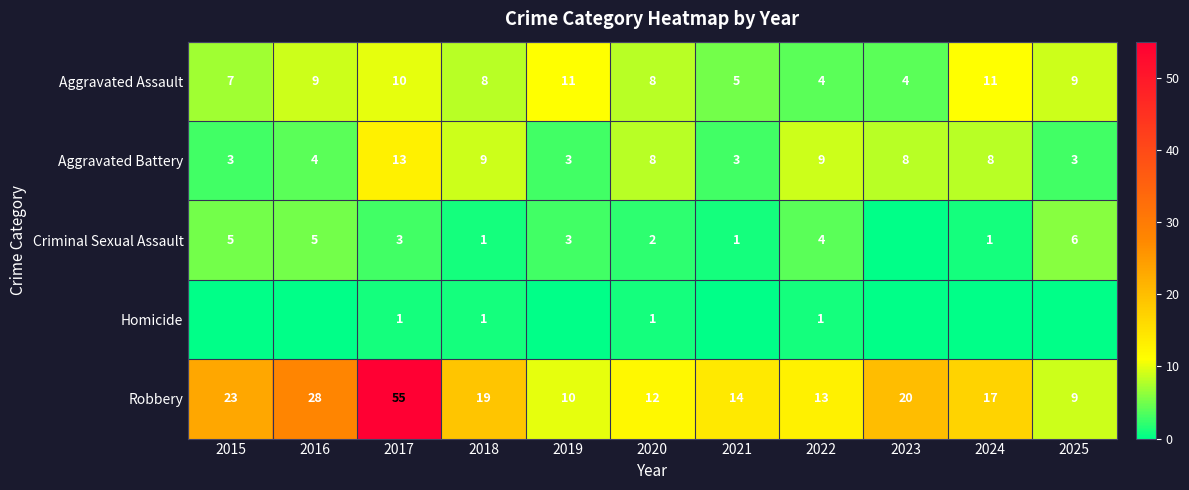

At how many categories does at least one series exceed 54?

1